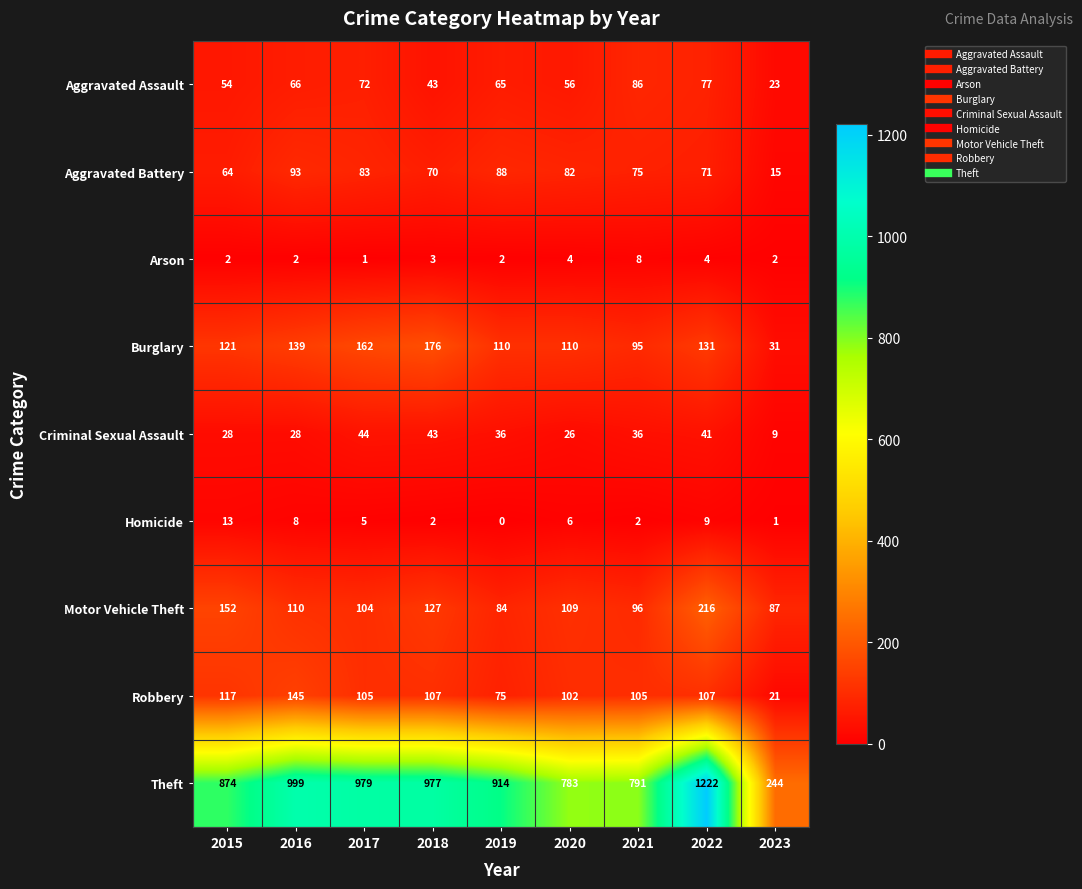

At which label is Homicide closest to 6?

2020